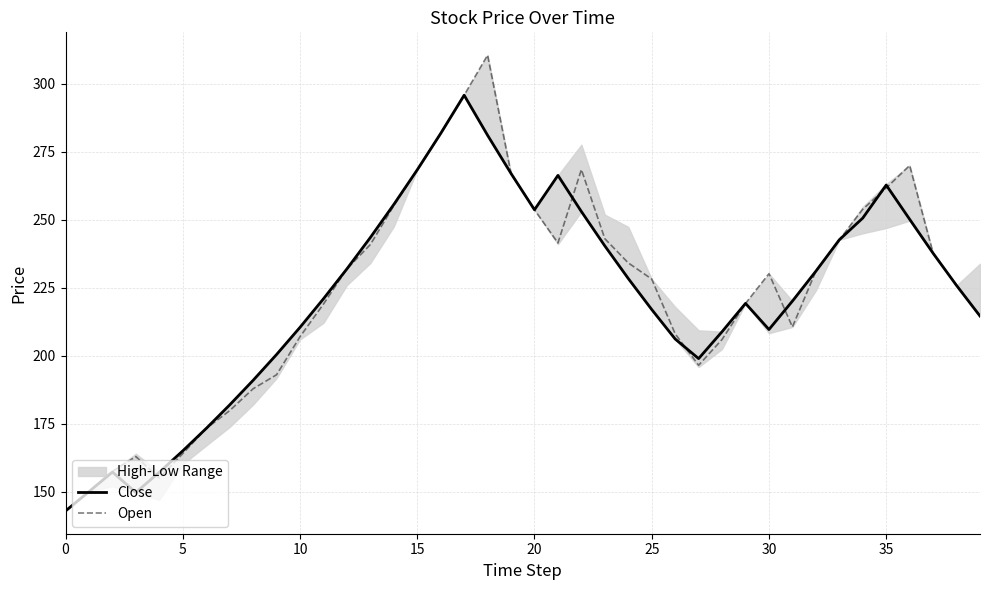

Is it true that Open equals 142.9 at 0?

True